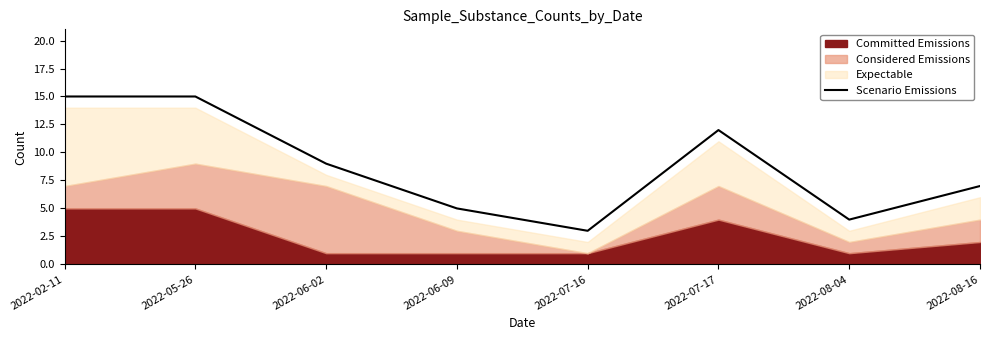

What is the sum of the values at 2022-08-04 and 2022-06-02?

13